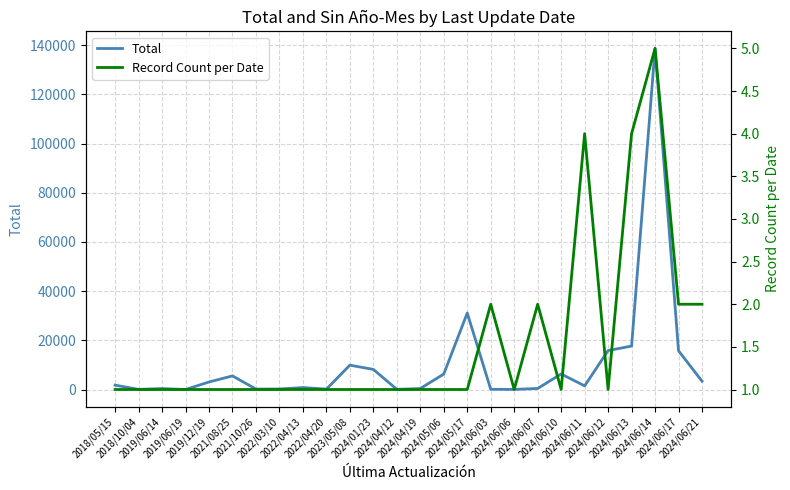

What is the smallest value displayed?

1